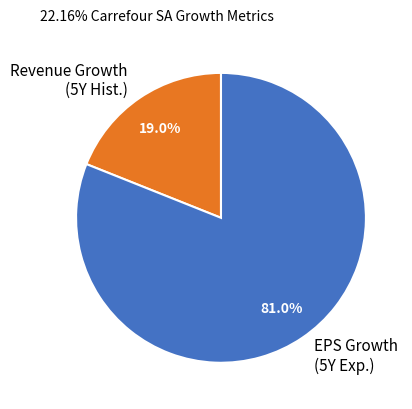

Does any single category account for the majority?

Yes